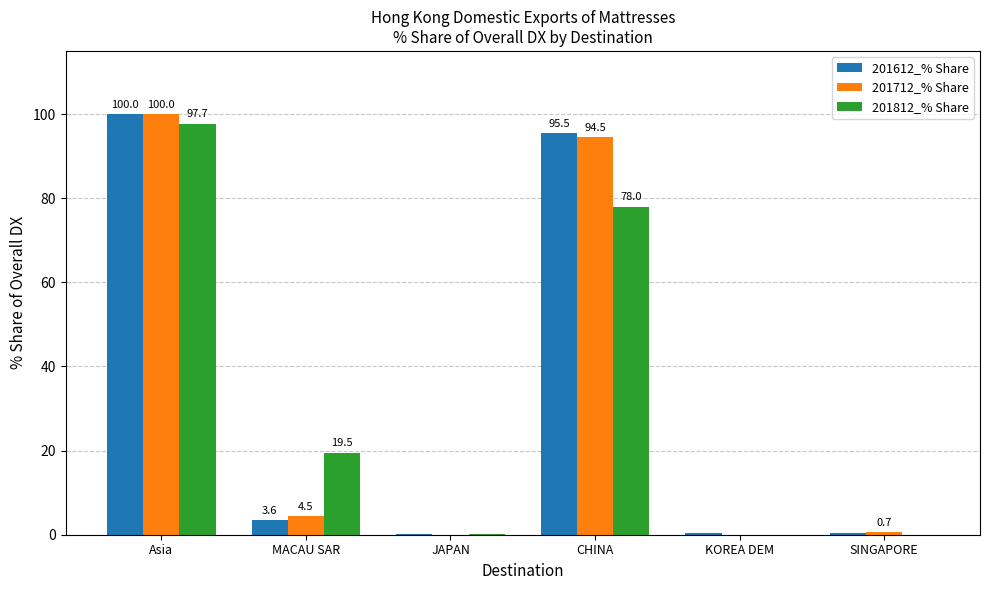

What is the maximum value shown in the chart?

100.0